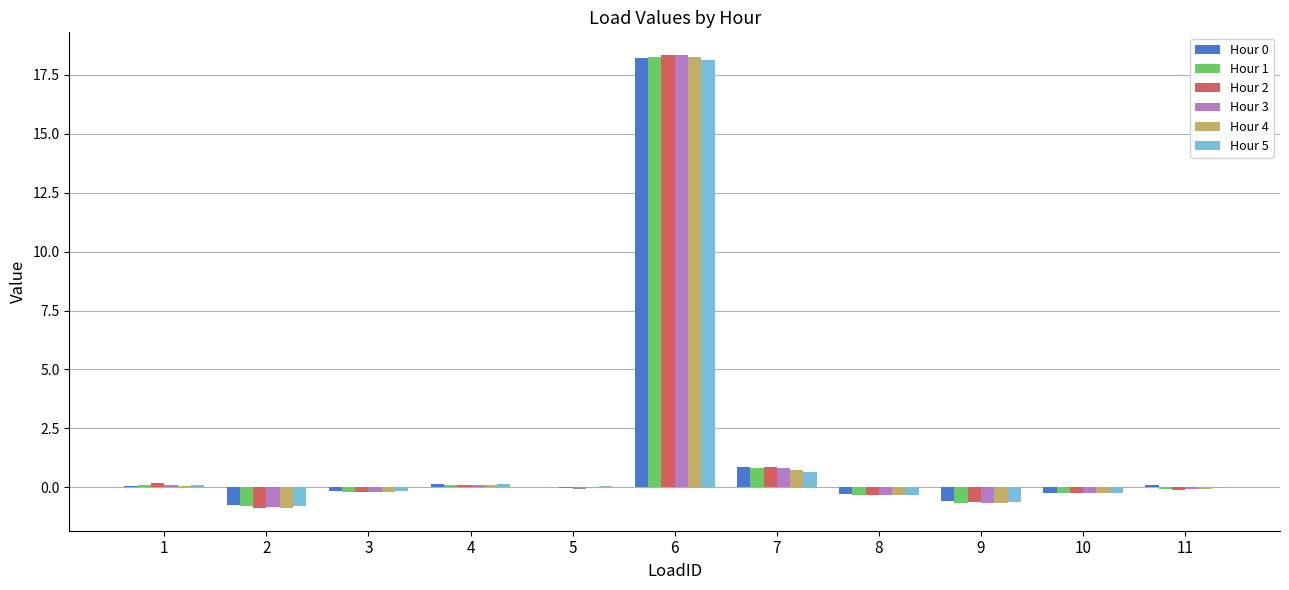

True or false: Hour 4 has a value of 0.1 at 1.

True